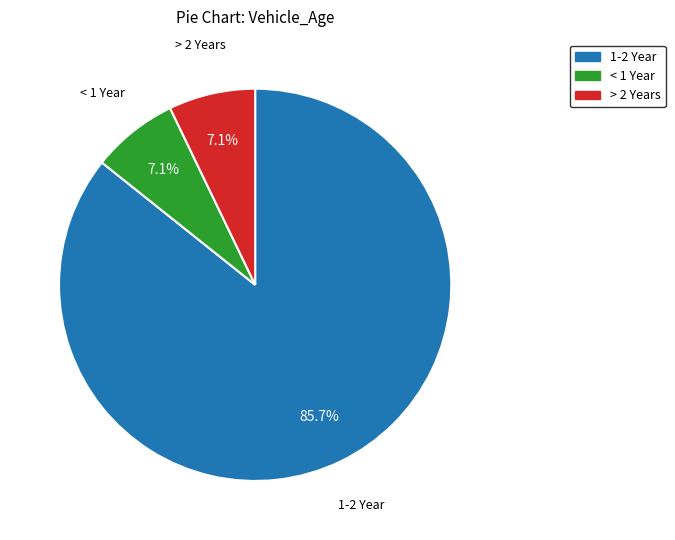

Is there a majority slice in this chart?

Yes